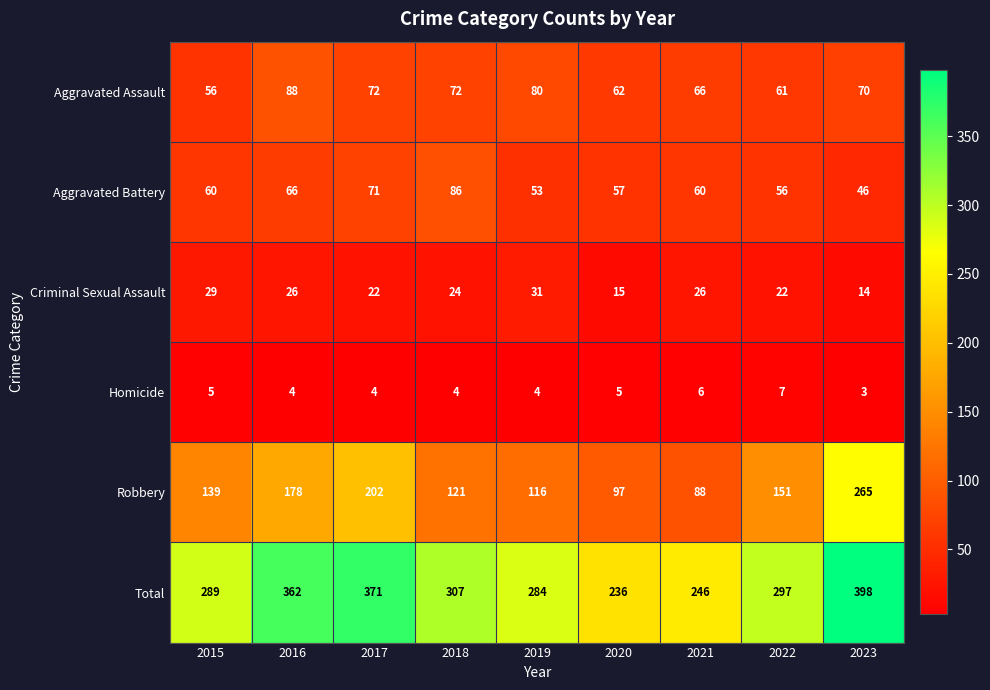

At how many categories does at least one series exceed 44?

9